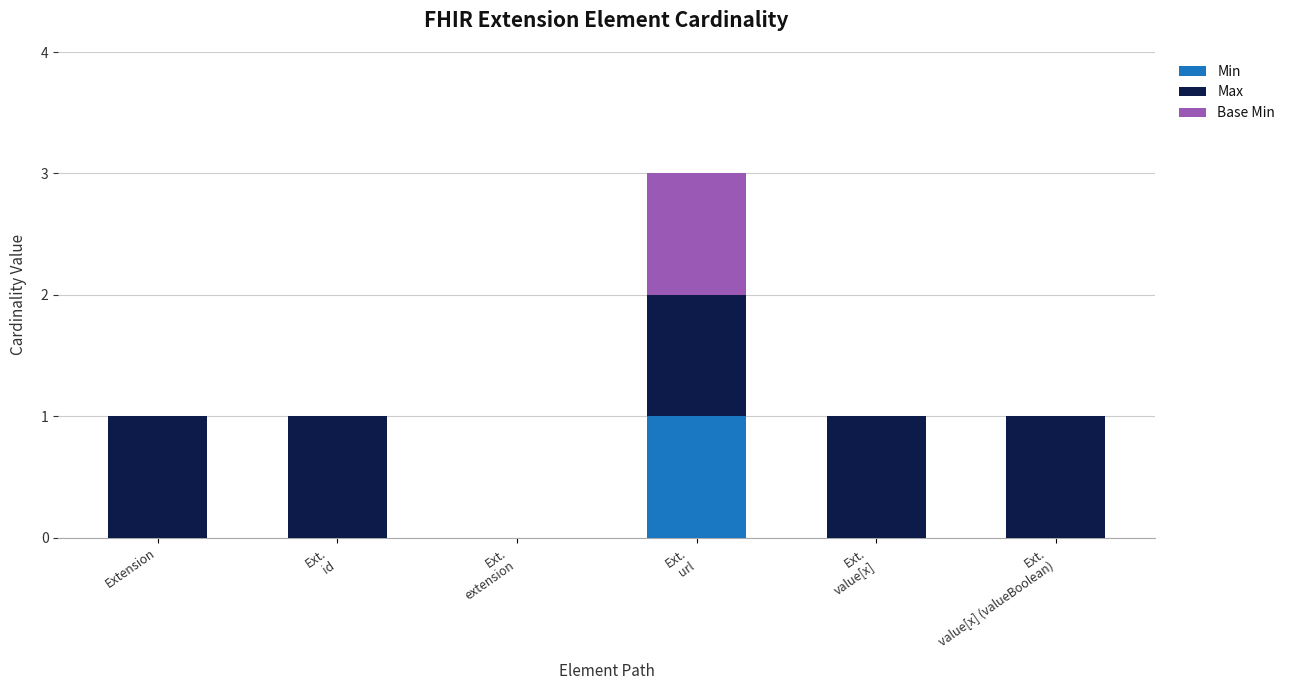

Are the bars horizontal?

No